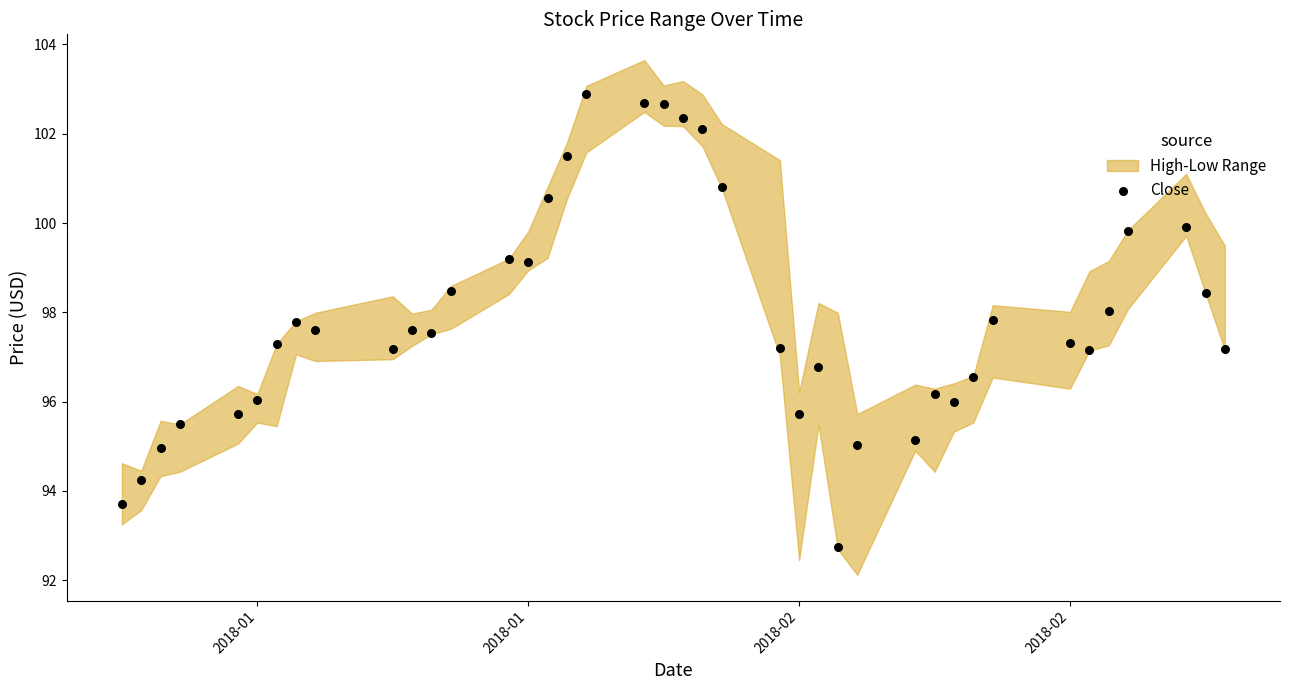

What is the range of Y values (max minus min)?

10.1